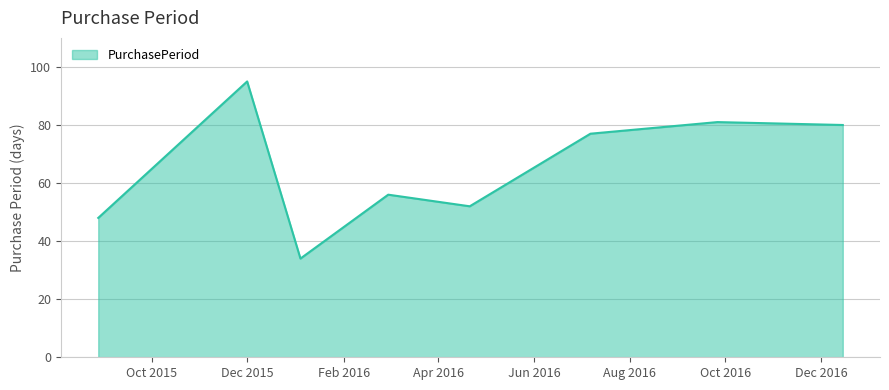

What is the average value?

65